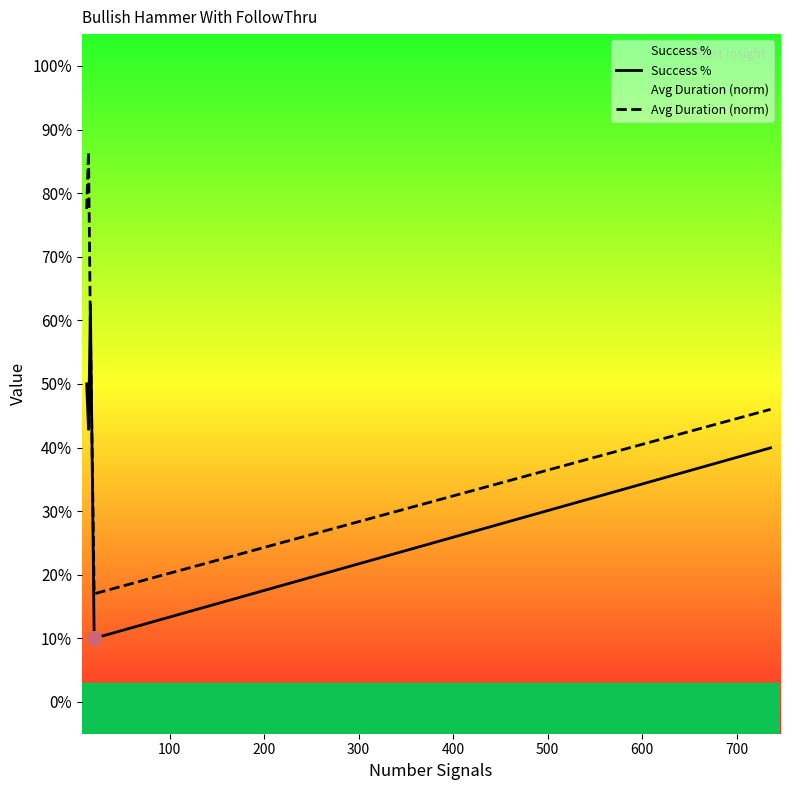

True or false: Success % has a value of 0.7 at 0.

False